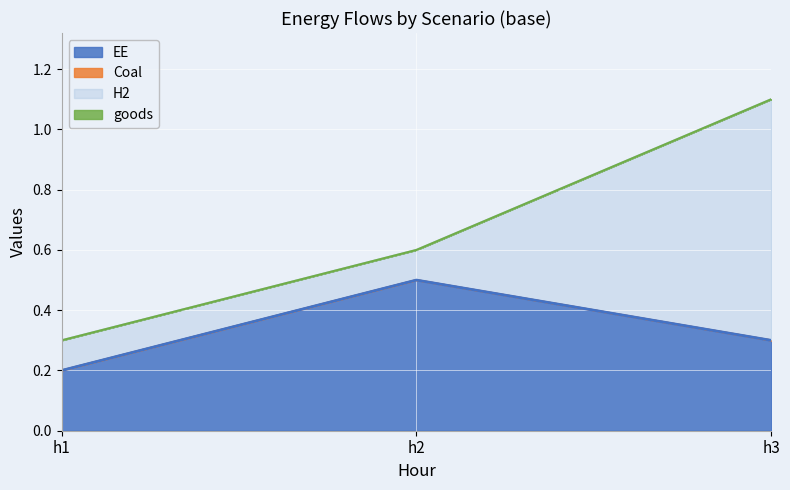

The EE series shows 0.2 at h3. True or false?

False